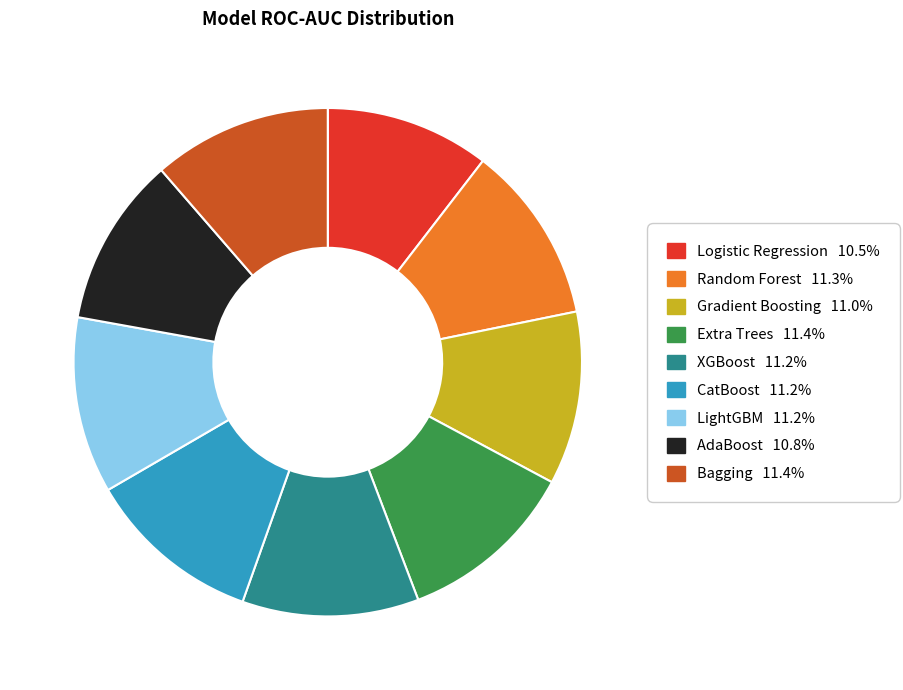

Does LightGBM represent more than half of the total?

No